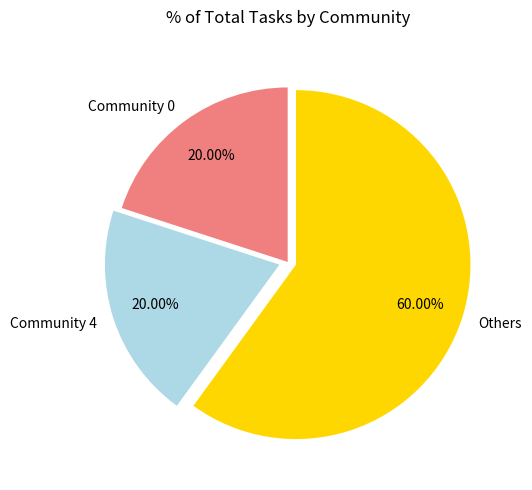

Does any single category account for the majority?

Yes